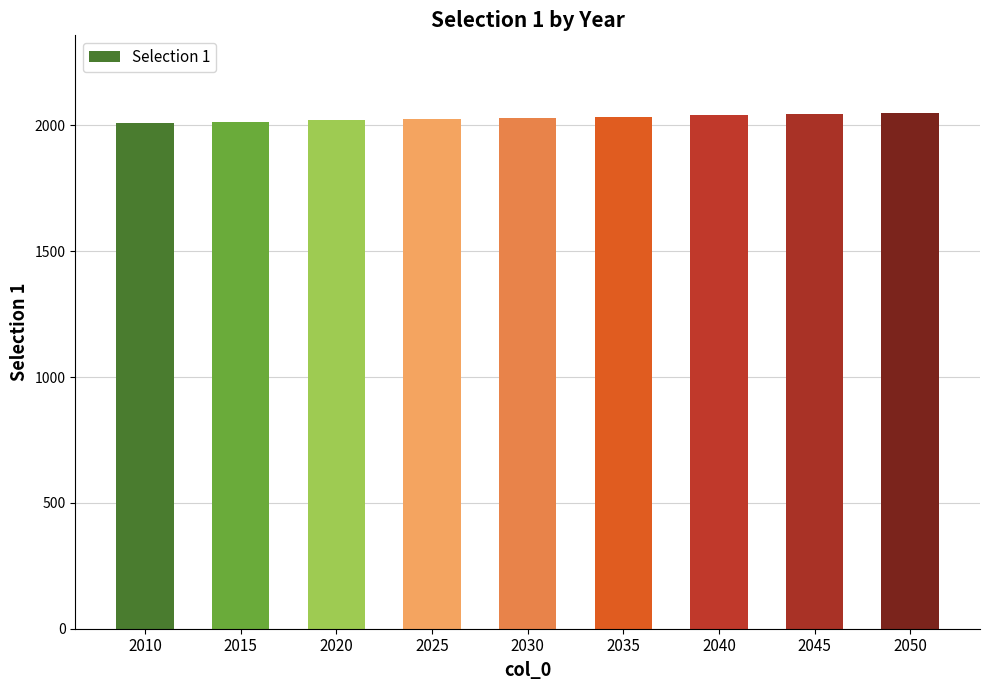

Approximately how many times larger is the value at 2020 compared to 2045?

1.0